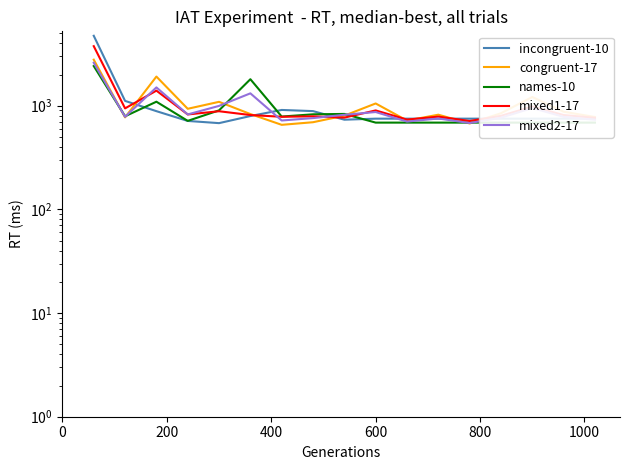

What is the average value of the incongruent-10 series?

1026.0